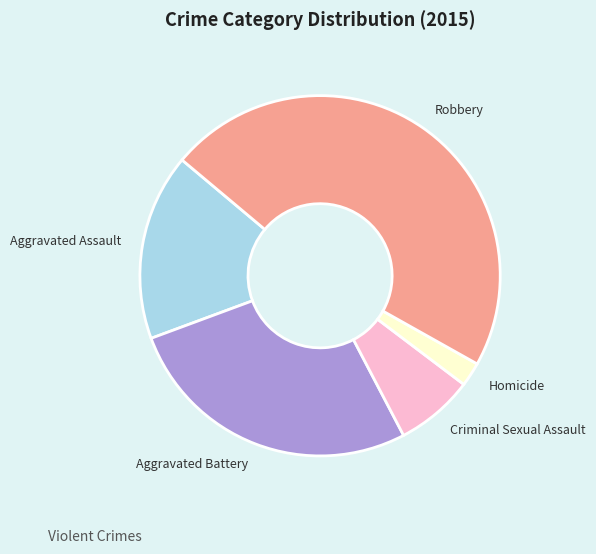

Which category has the biggest portion of the pie?

Robbery